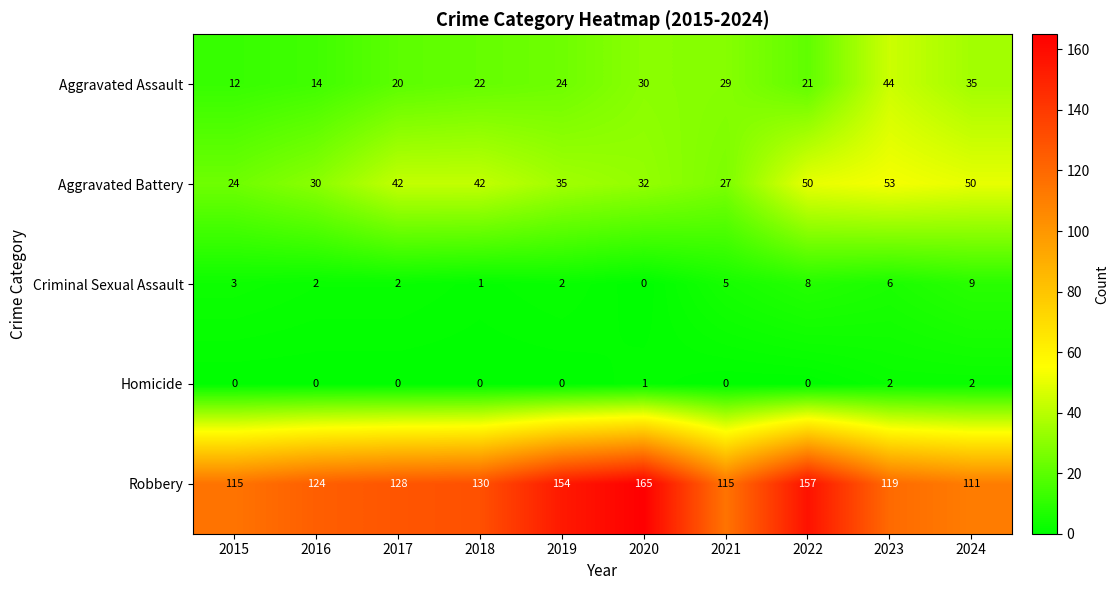

Where is Robbery nearest to the value 138?

2018